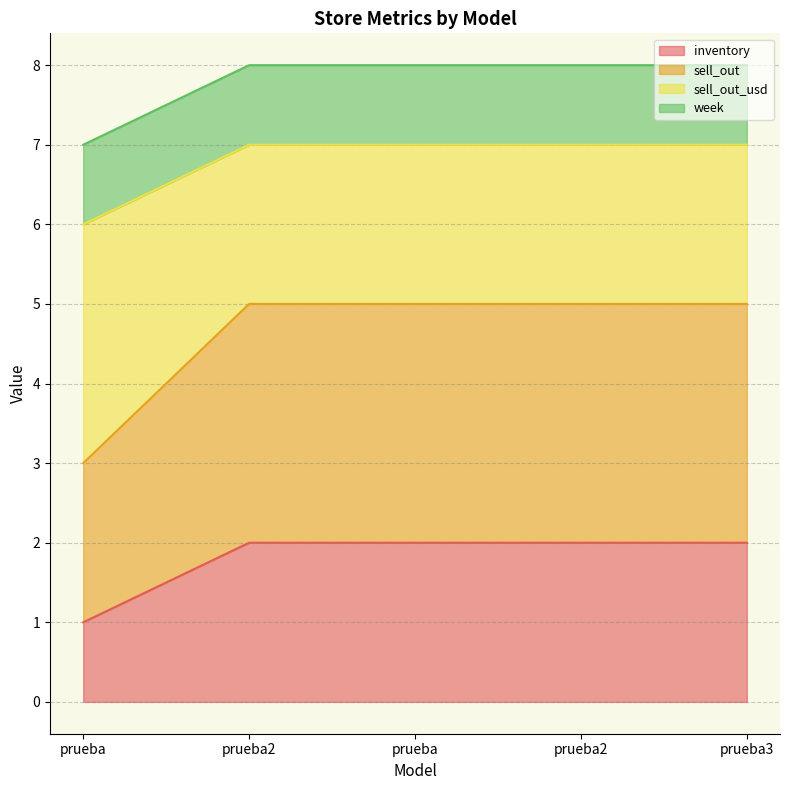

What are all the series names shown in the legend?

inventory, sell_out, sell_out_usd, week